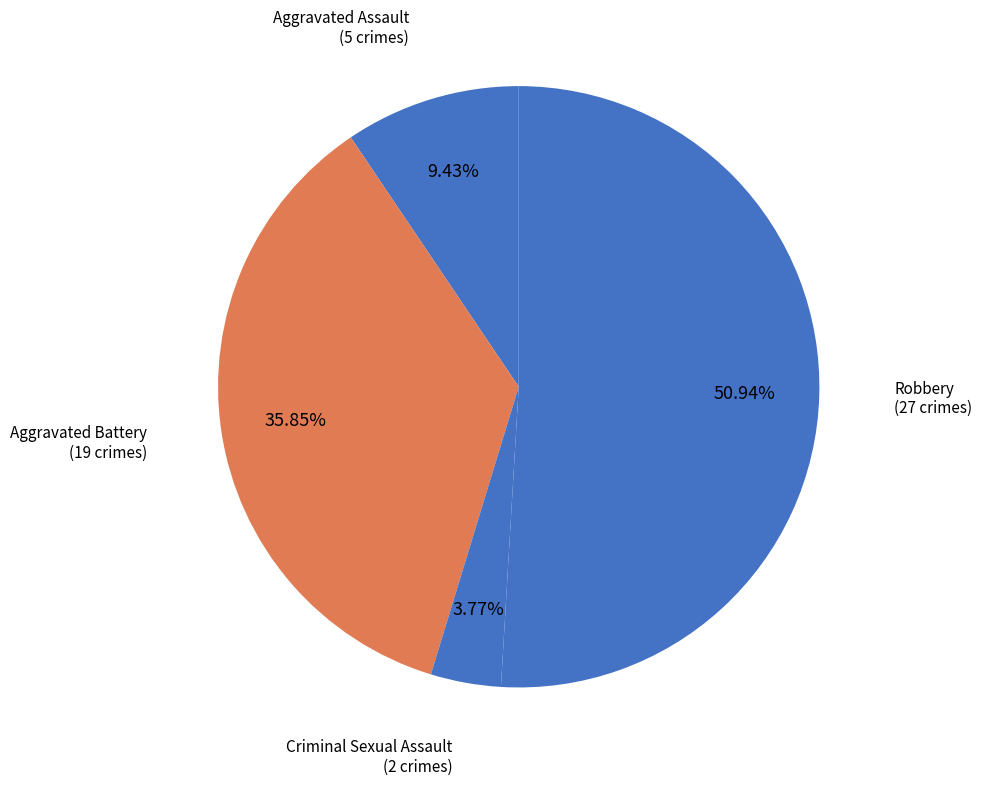

What portion of the pie excludes Criminal Sexual Assault?

96.2%